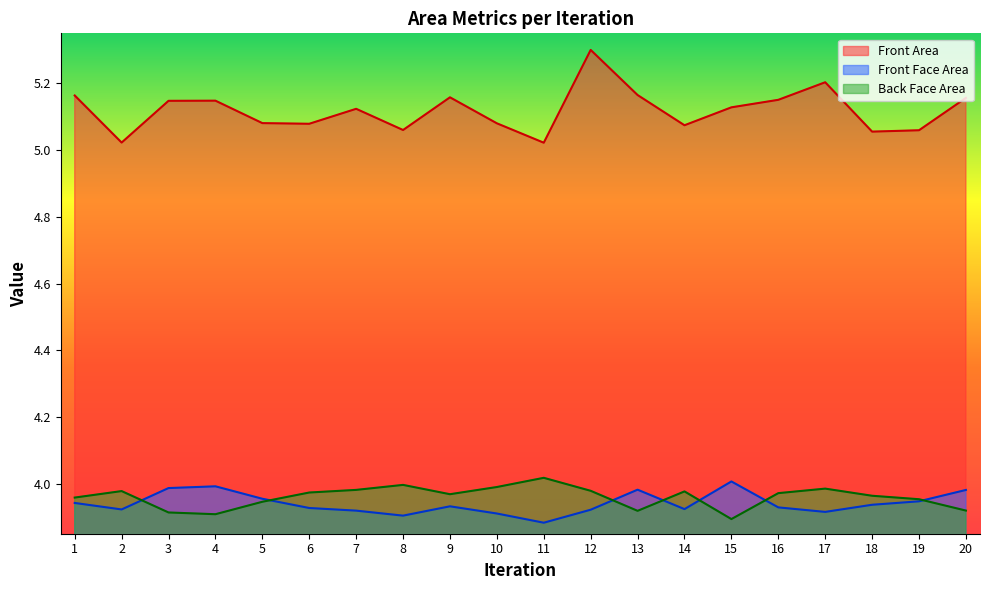

True or false: Front Face Area has a value of 3.9 at 18.

True